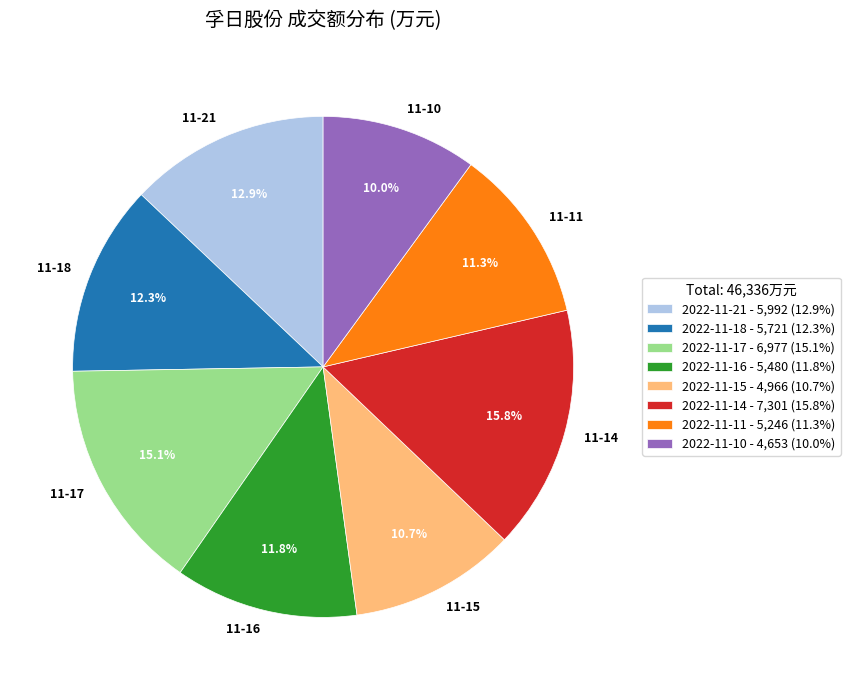

True or false: 2022-11-11 accounts for 19% of the total.

False